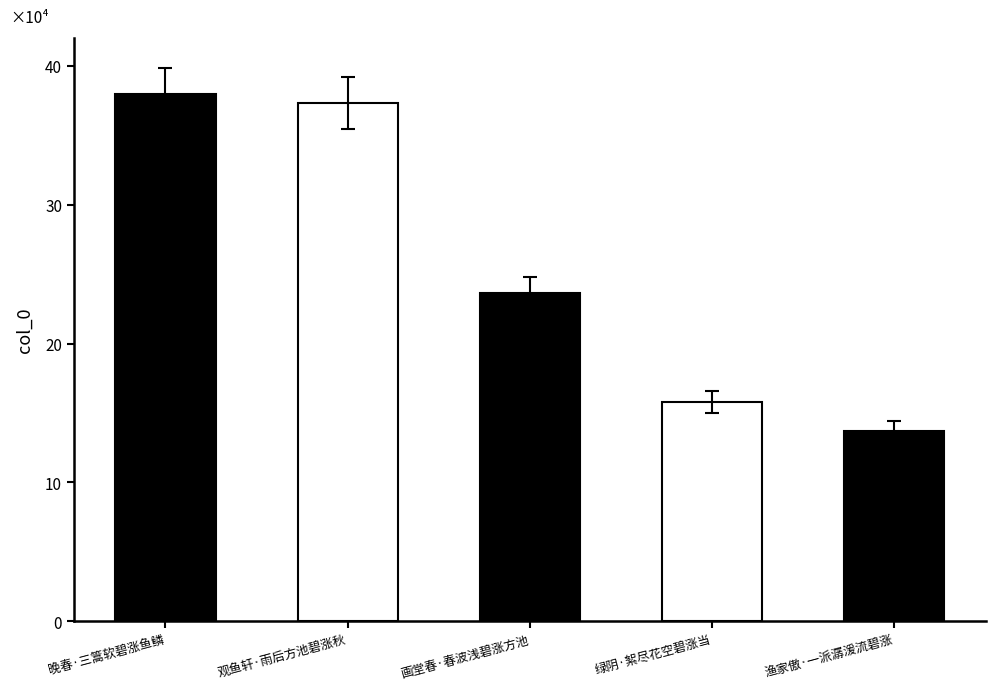

What is the value of the 3rd bar from the left?

236283